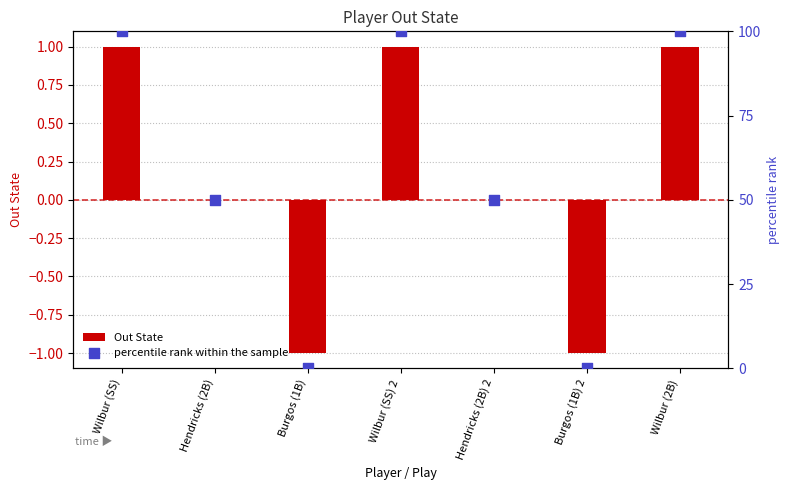

Which series has the largest total across all categories?

percentile rank within the sample